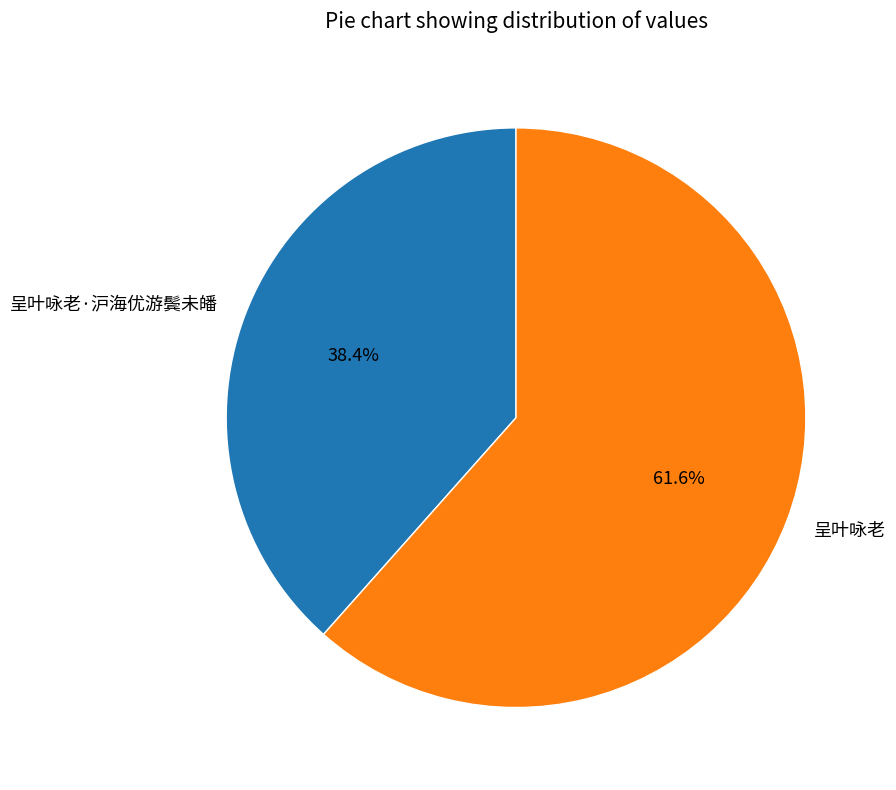

To the nearest percent, what is the difference between the largest and smallest slice percentages?

23%